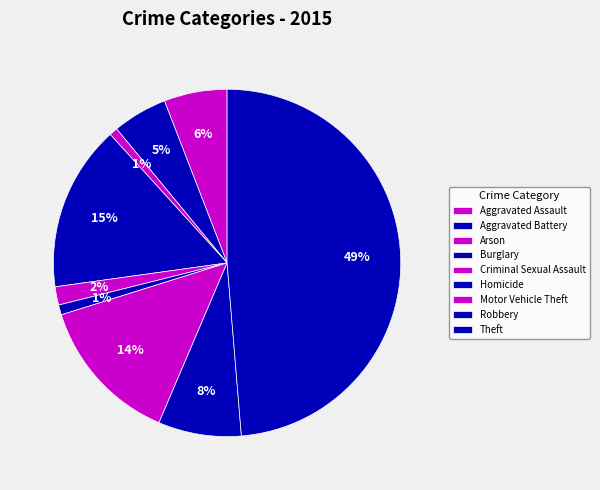

Is it true that Robbery is 17% of the pie?

False